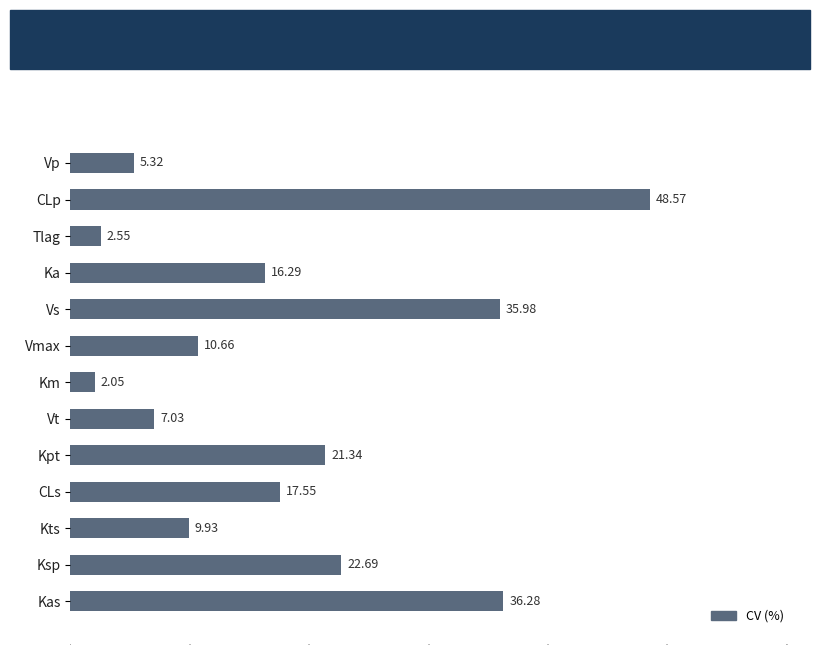

What is the change in value from CLp to Kts?

-38.6